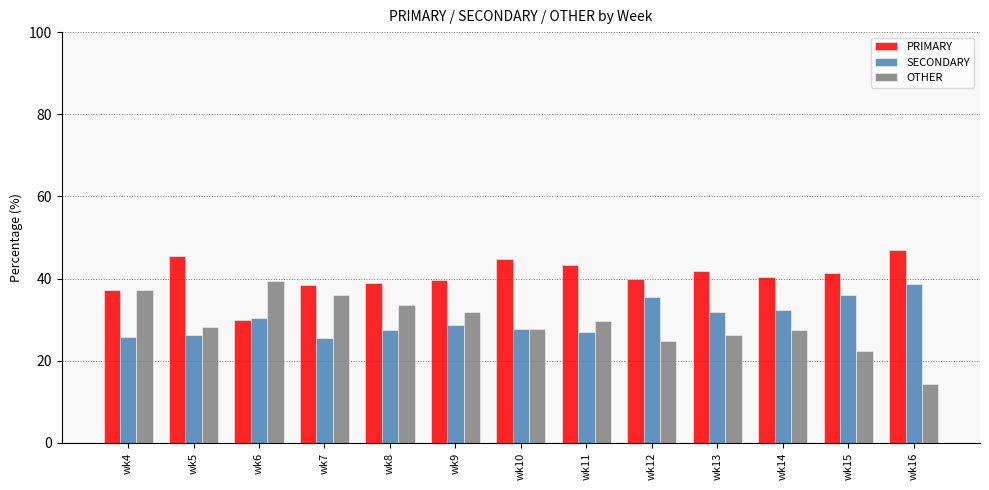

What is the value of the SECONDARY bar at the 5th from the left?

27.5